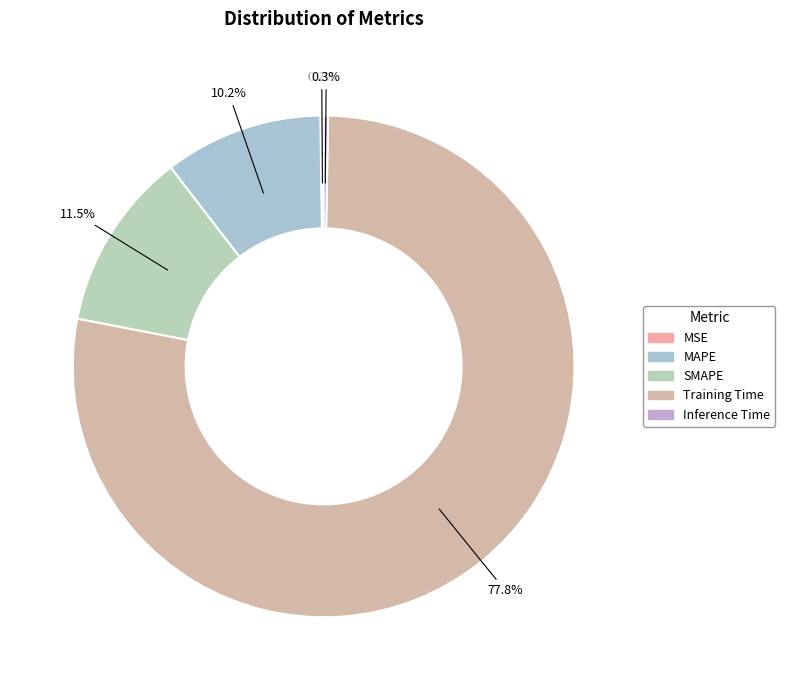

Do MSE and MAPE together represent more than half of the pie?

No